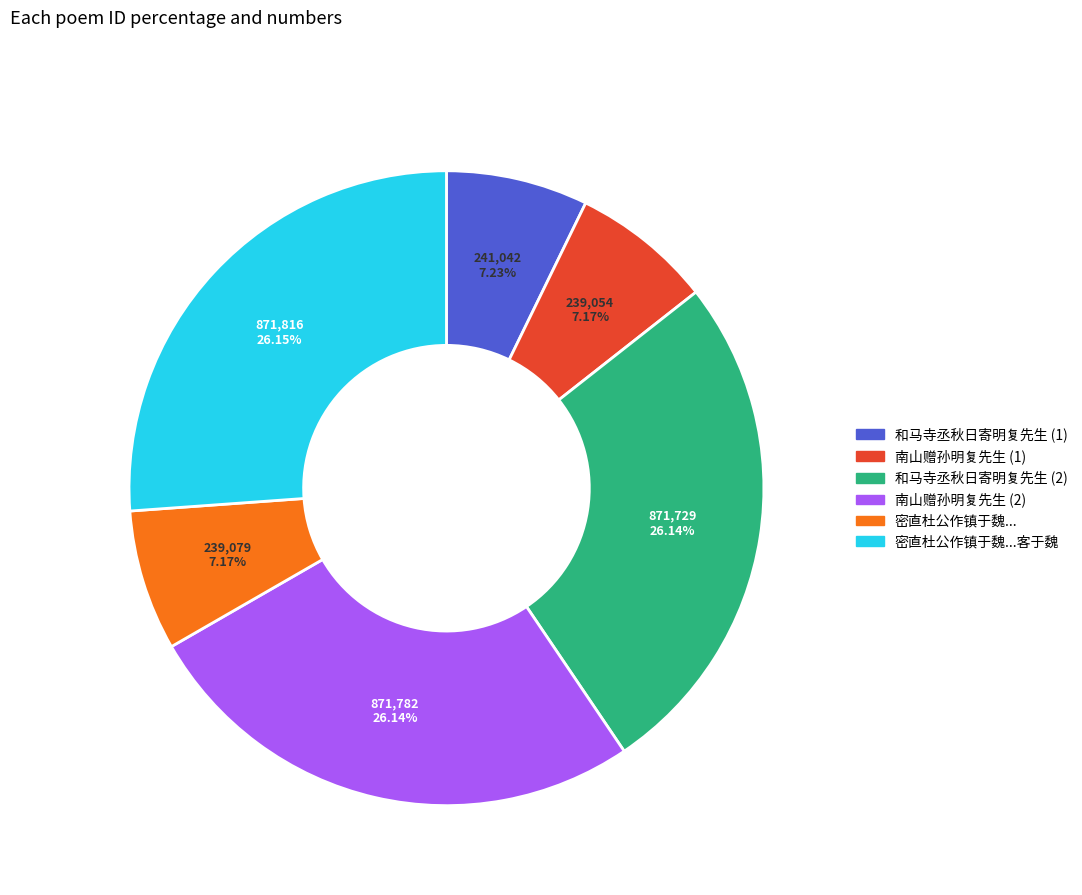

How many segments does this pie chart have?

6